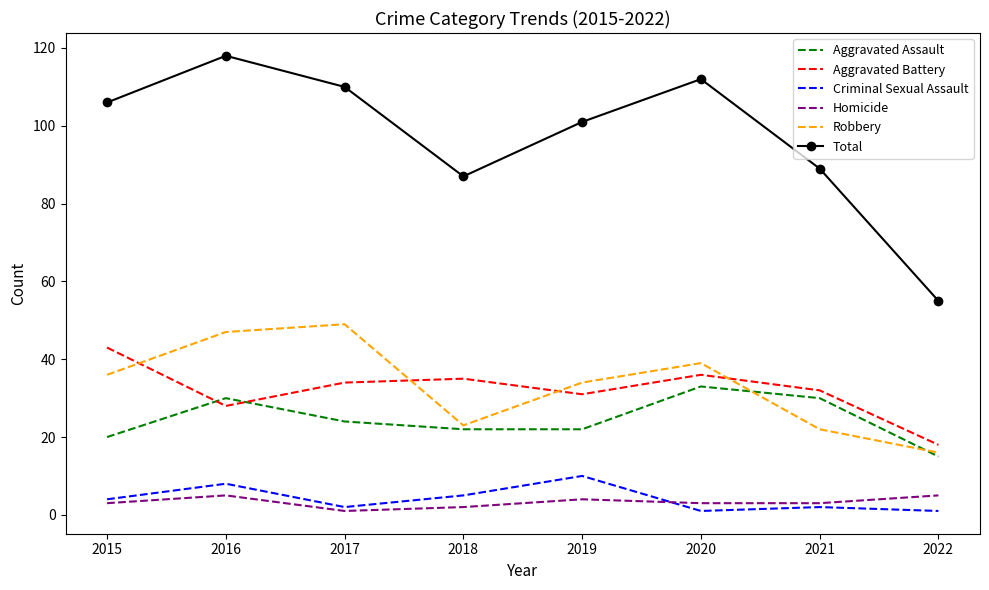

The Robbery series shows 47 at 2016. True or false?

True